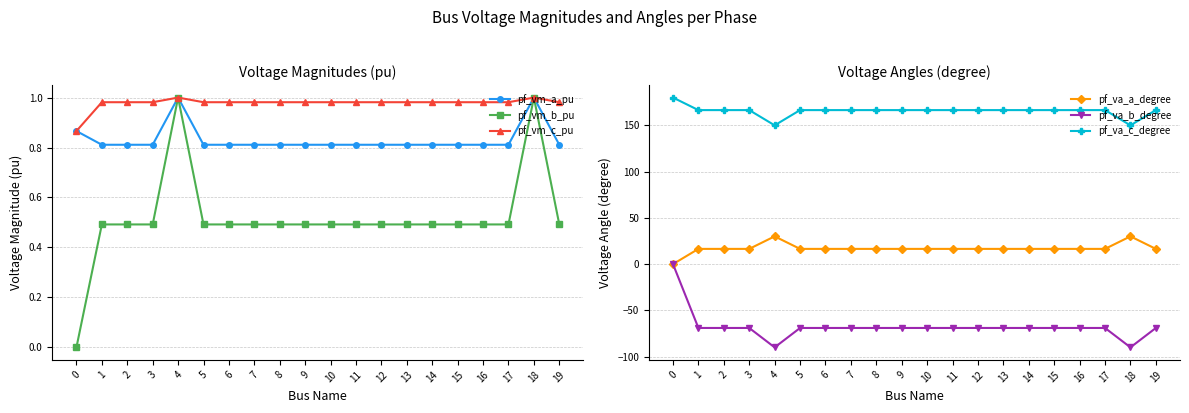

At how many categories does at least one series exceed 114?

20